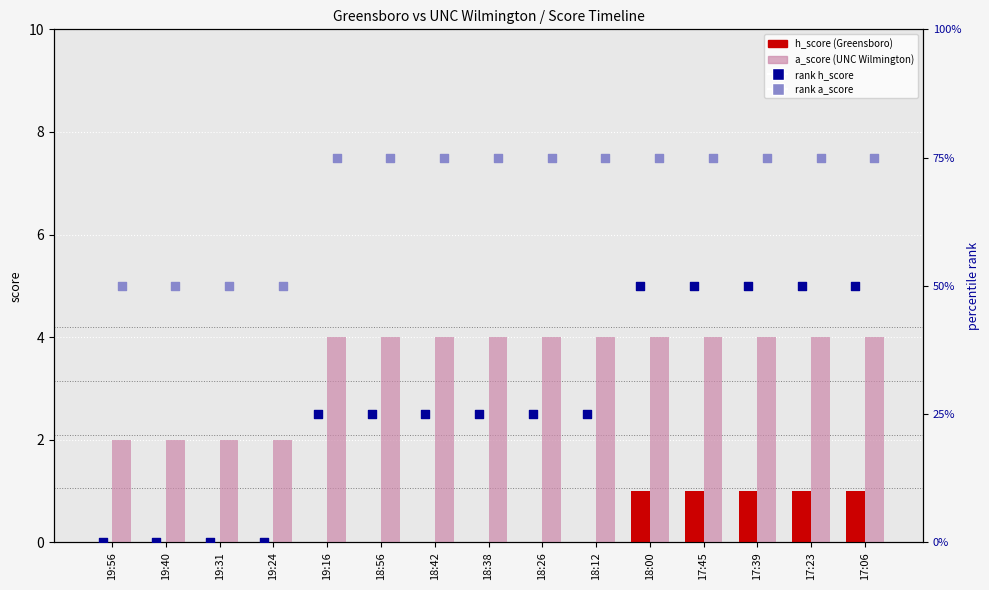

Which series has the largest total across all categories?

rank a_score